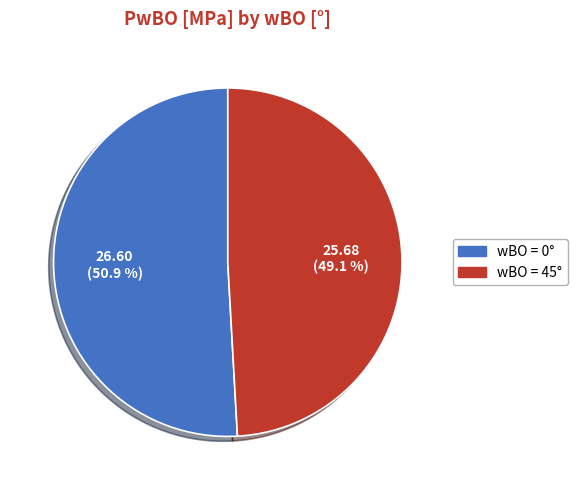

Is there a majority slice in this chart?

Yes